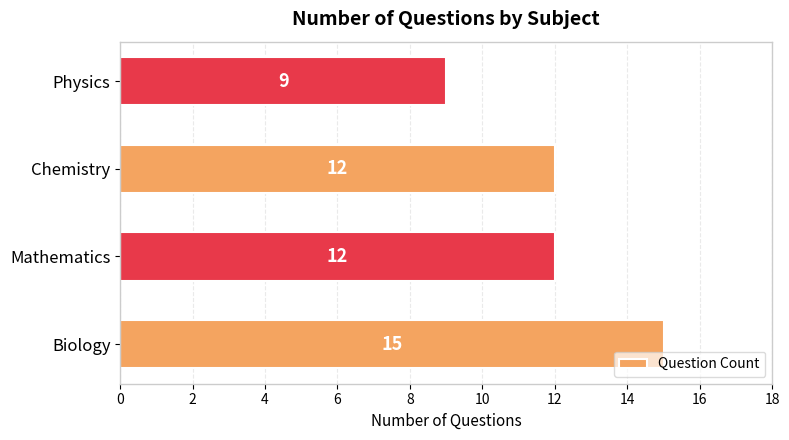

Reading top to bottom, what are all the values shown in this chart?

Physics=9	Chemistry=12	Mathematics=12	Biology=15